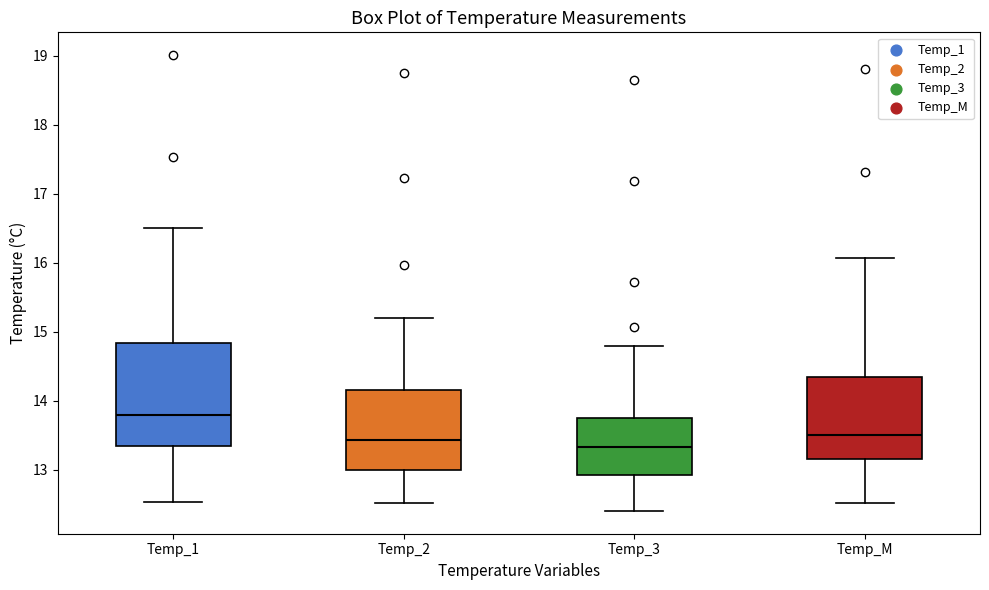

Where is the lower edge of the box for Temp_1 on the y-axis? The values are not printed on the chart, so give them approximately, as read against the axis.

13.3